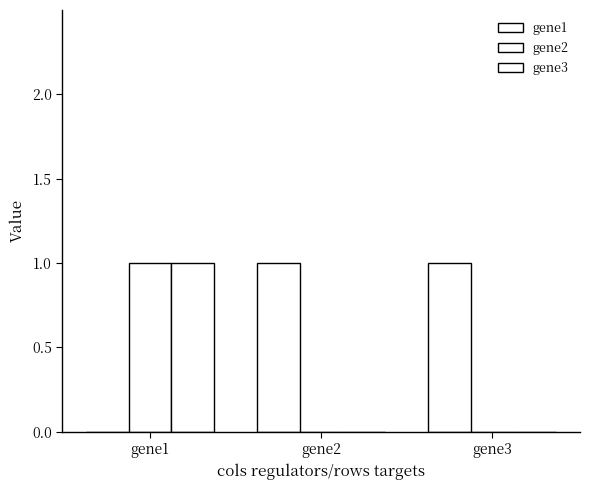

Are the bars horizontal?

No